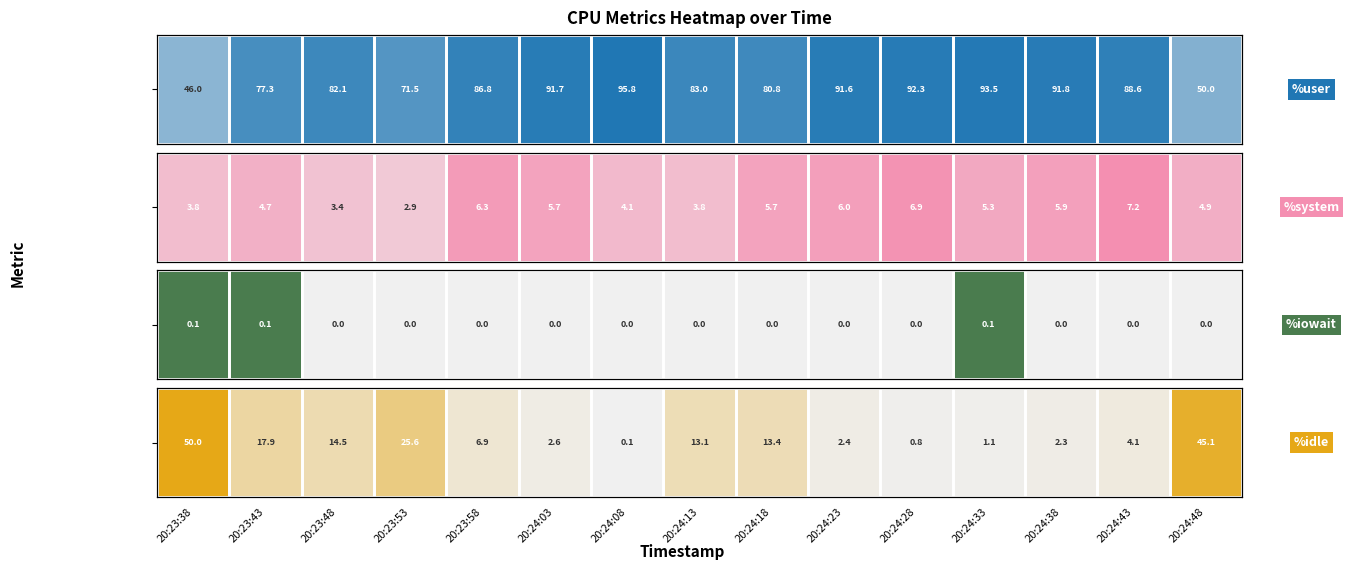

Count the number of categories in the chart.

15